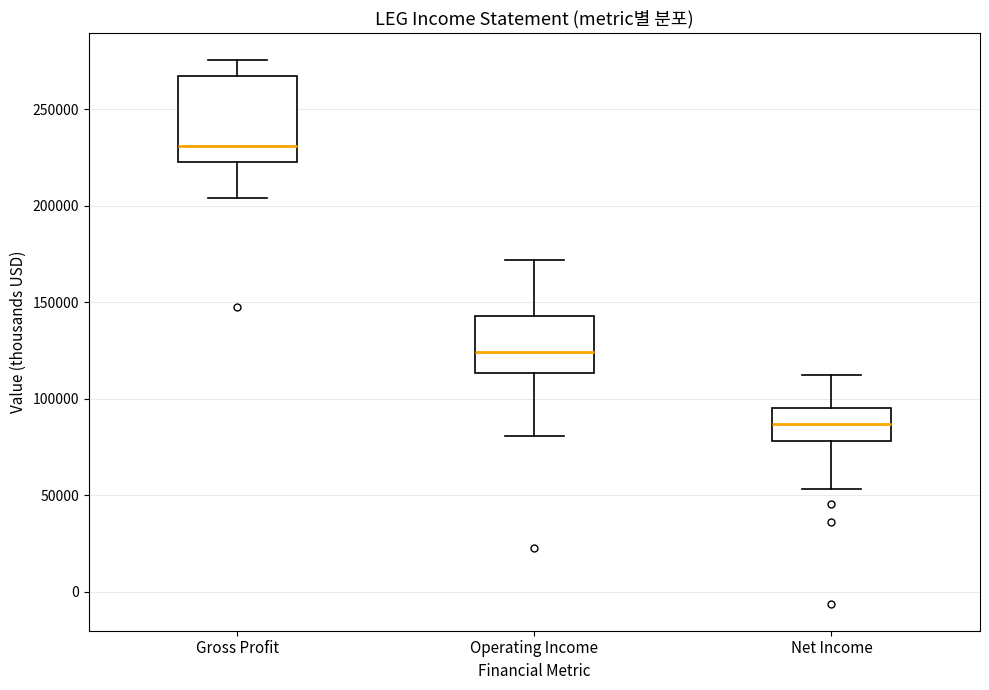

Comparing the boxes themselves (not the whiskers), which one is the tallest?

Gross Profit